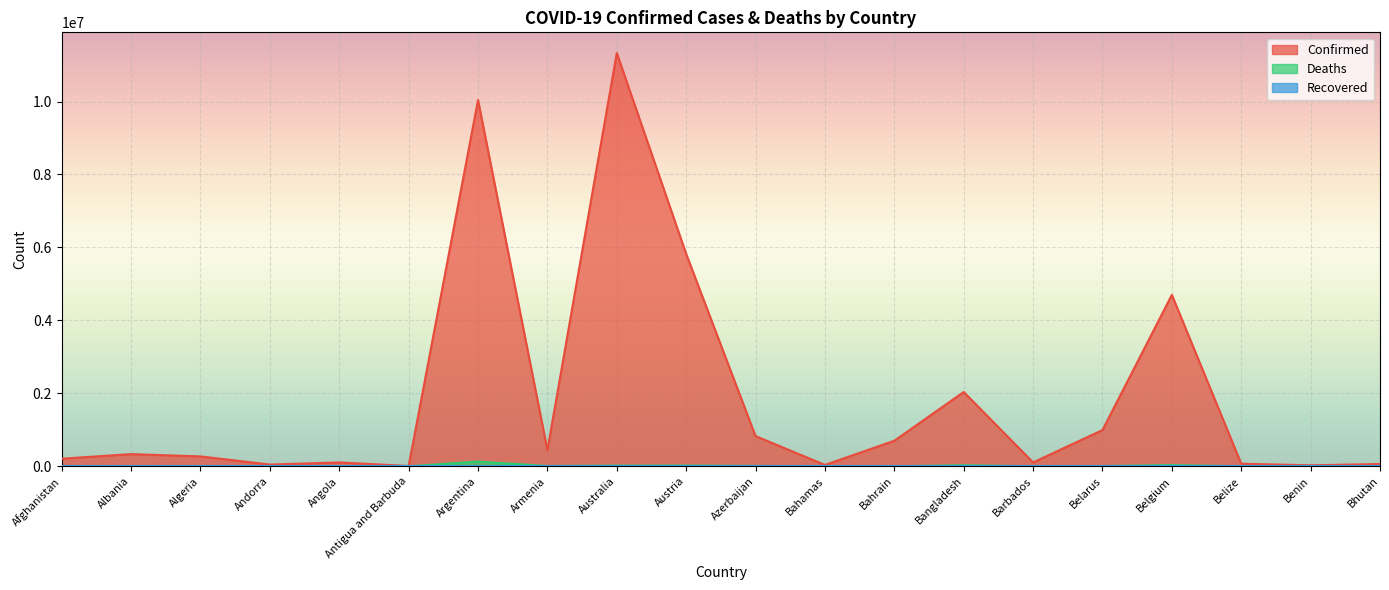

What is the difference between the Deaths values at Barbados and Albania?

3023